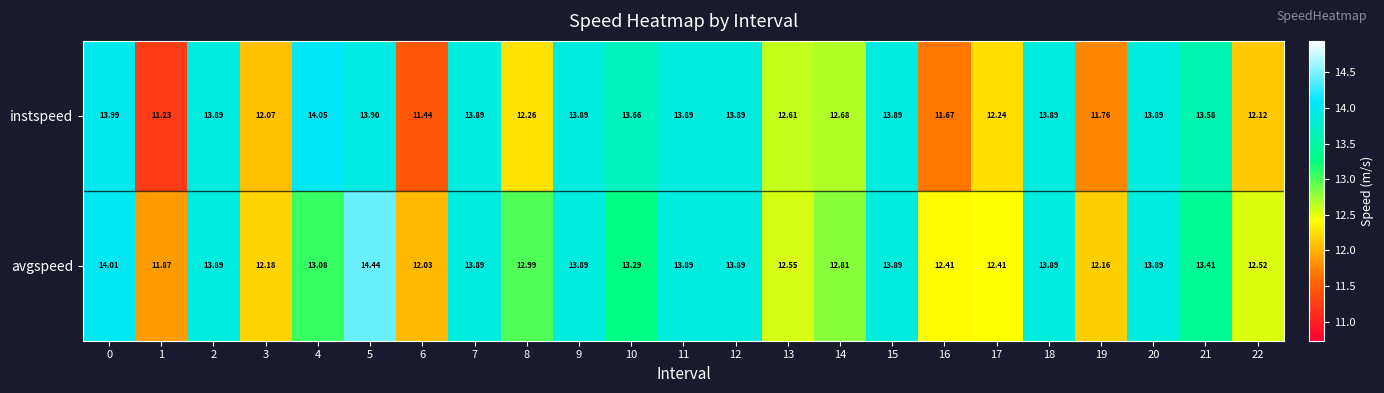

Which series has the largest total across all categories?

avgspeed